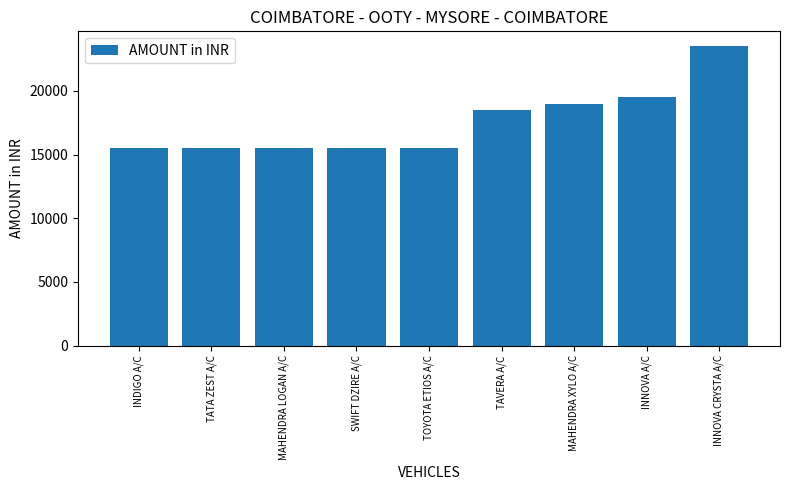

How many bars are there in total?

9